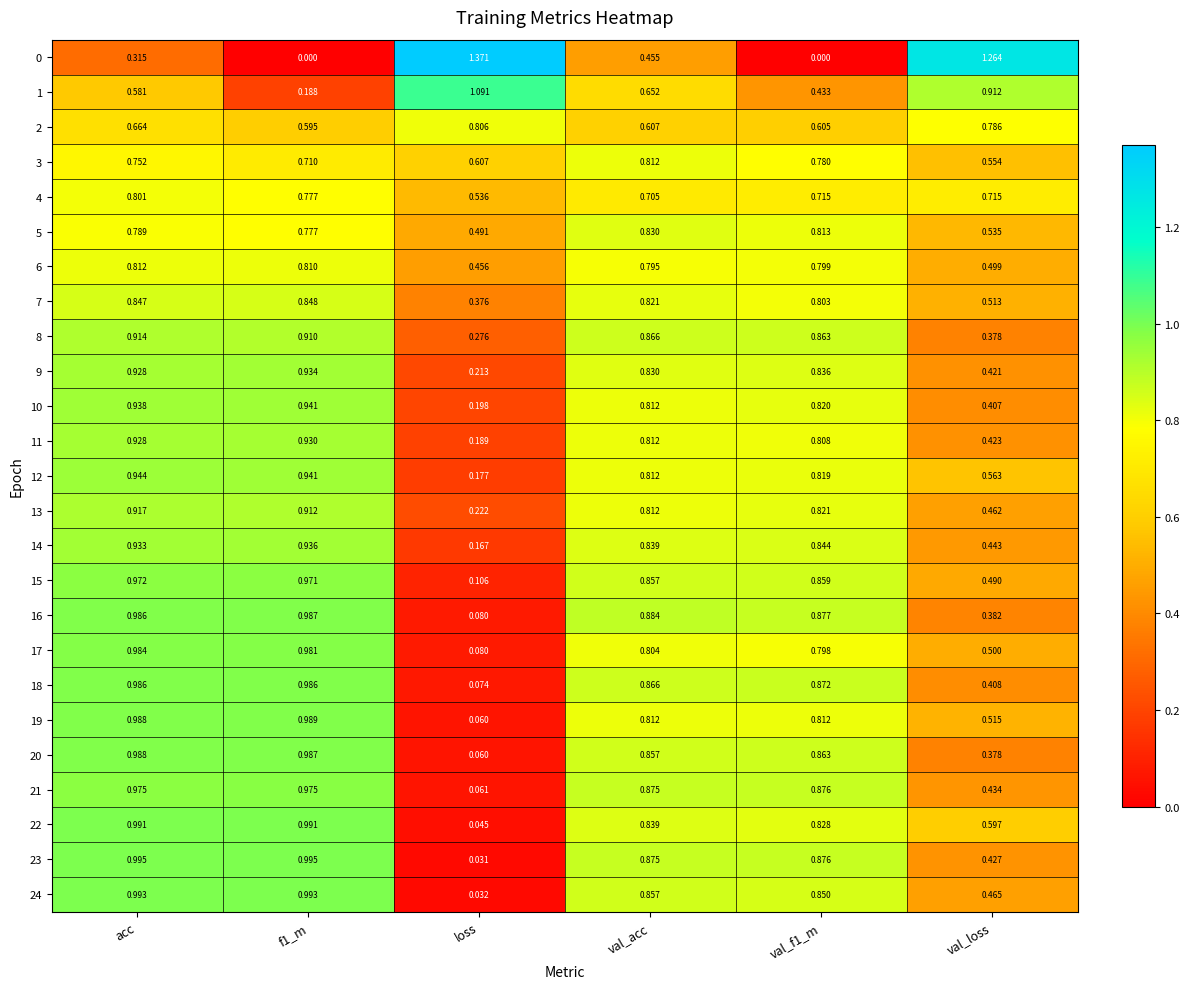

What is the total value across all series at val_acc?

20.0